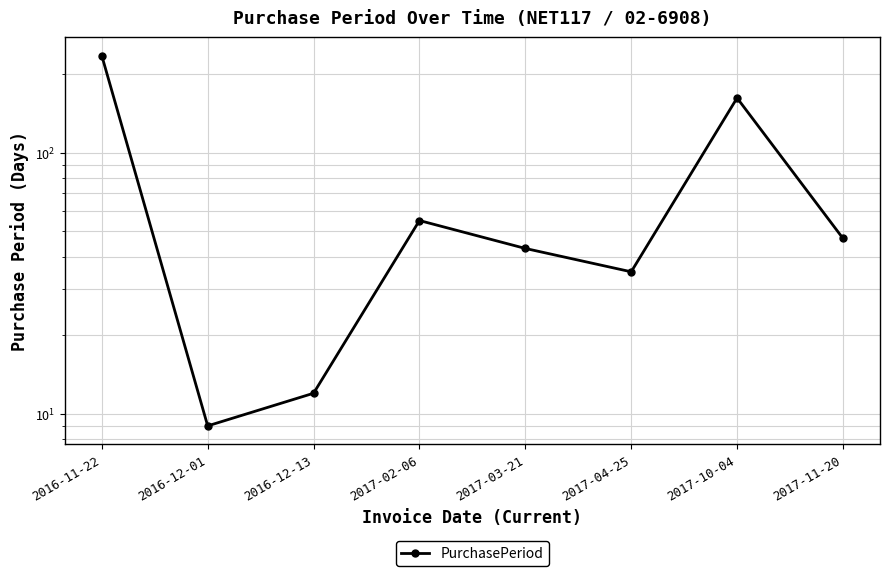

How many data points does each series have?

8